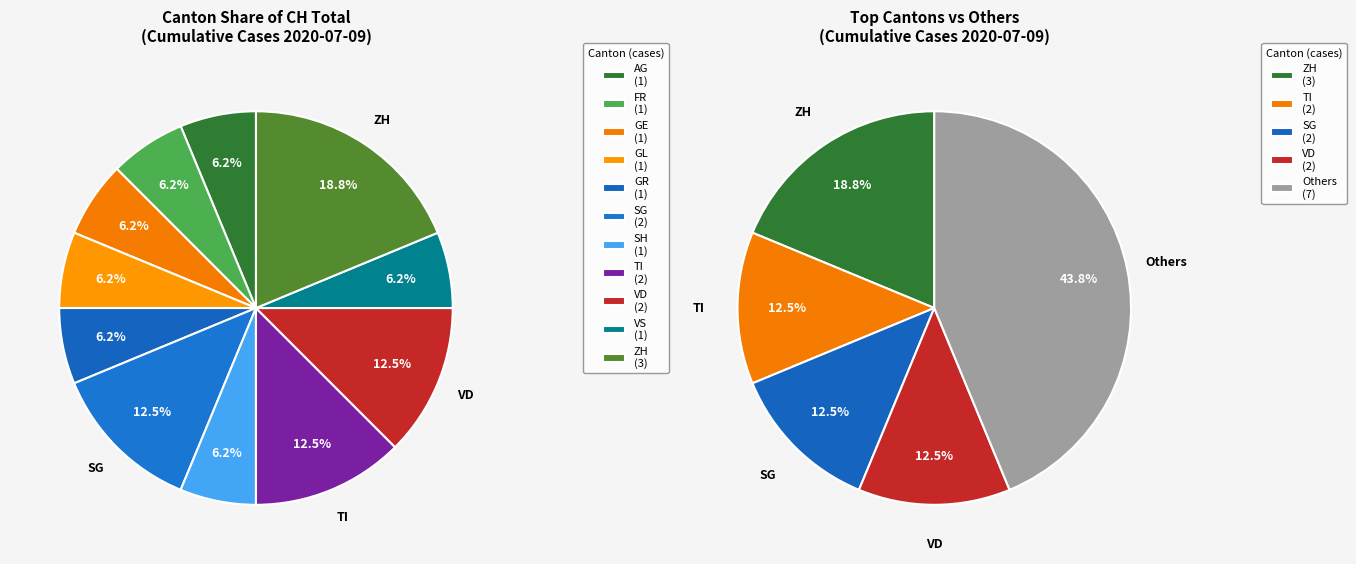

True or false: TI accounts for 1% of the total.

False